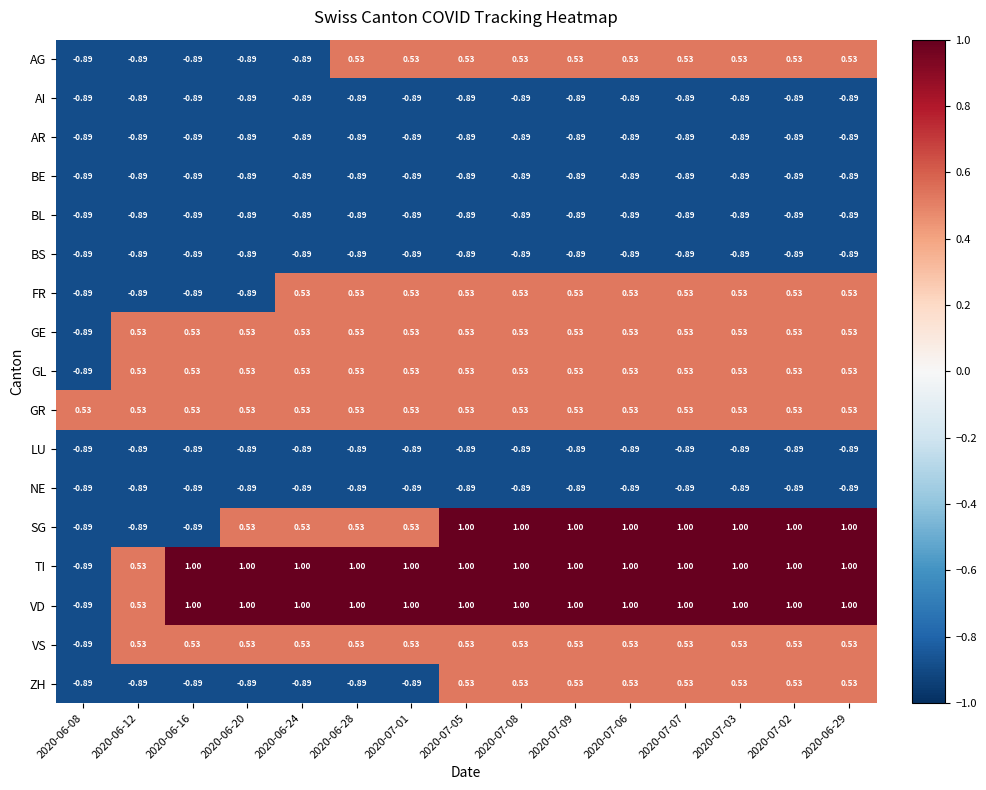

How many positive values does the AG series have?

10